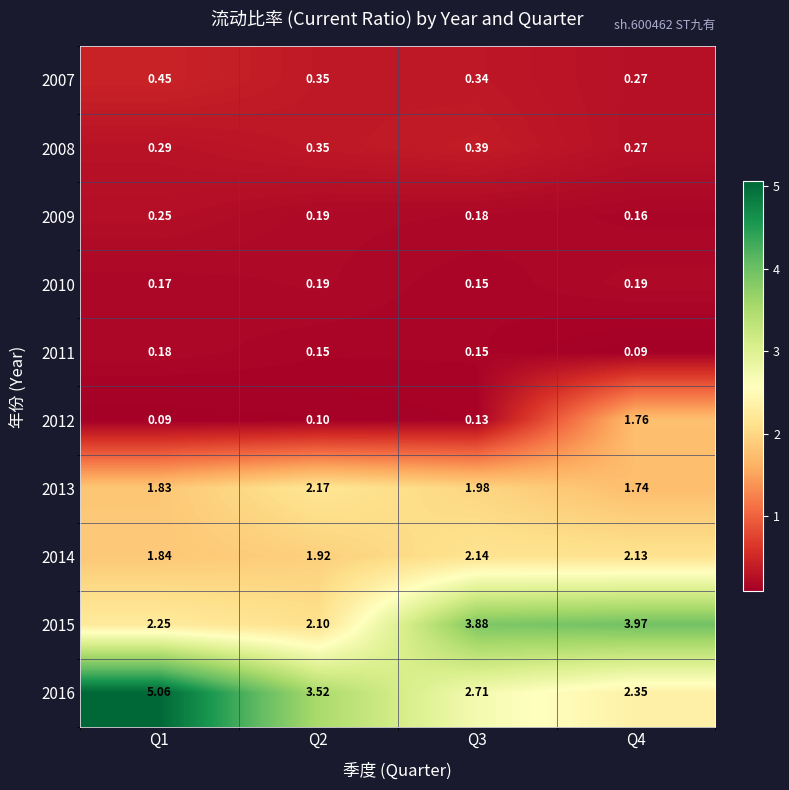

Is the value of 2008 at Q1 greater than the value of 2016 at Q4?

No